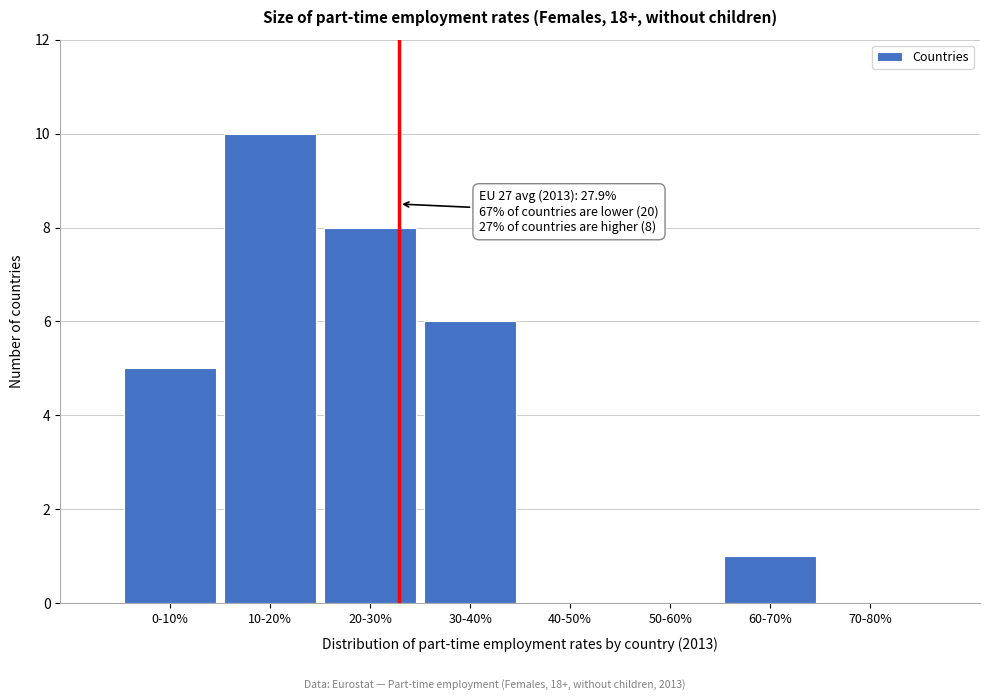

Reading left to right, list all the values displayed in this chart.

0-10%=5	10-20%=10	20-30%=8	30-40%=6	40-50%=0	50-60%=0	60-70%=1	70-80%=0